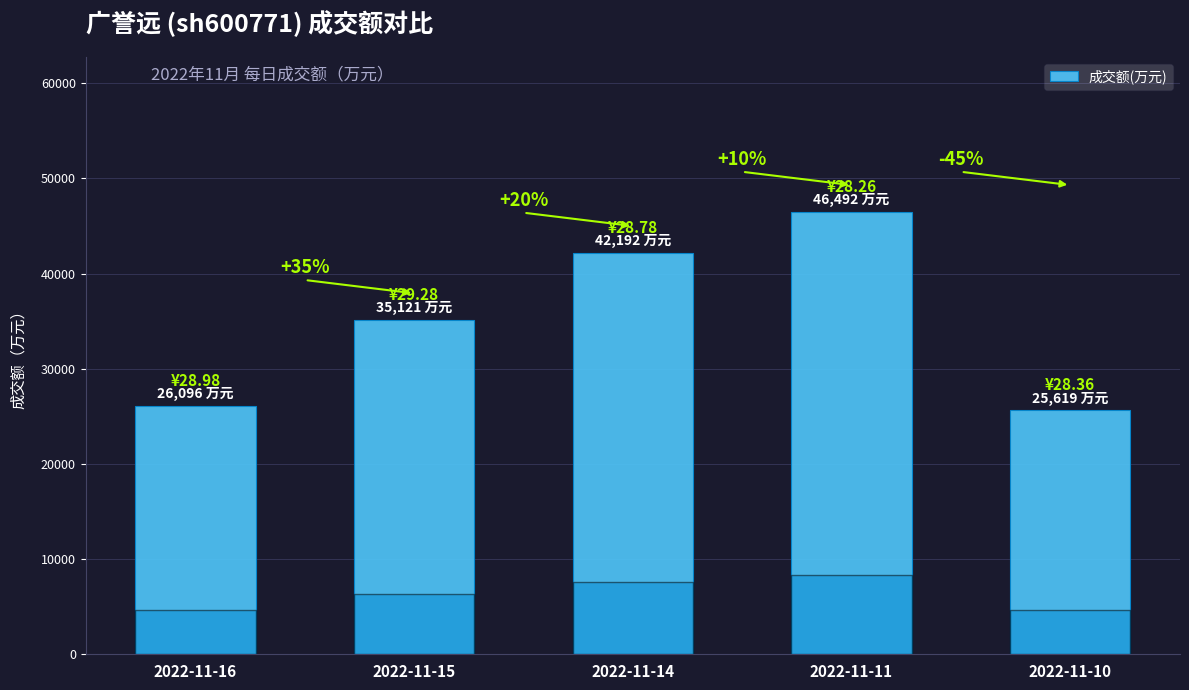

How many bars are there in total?

5